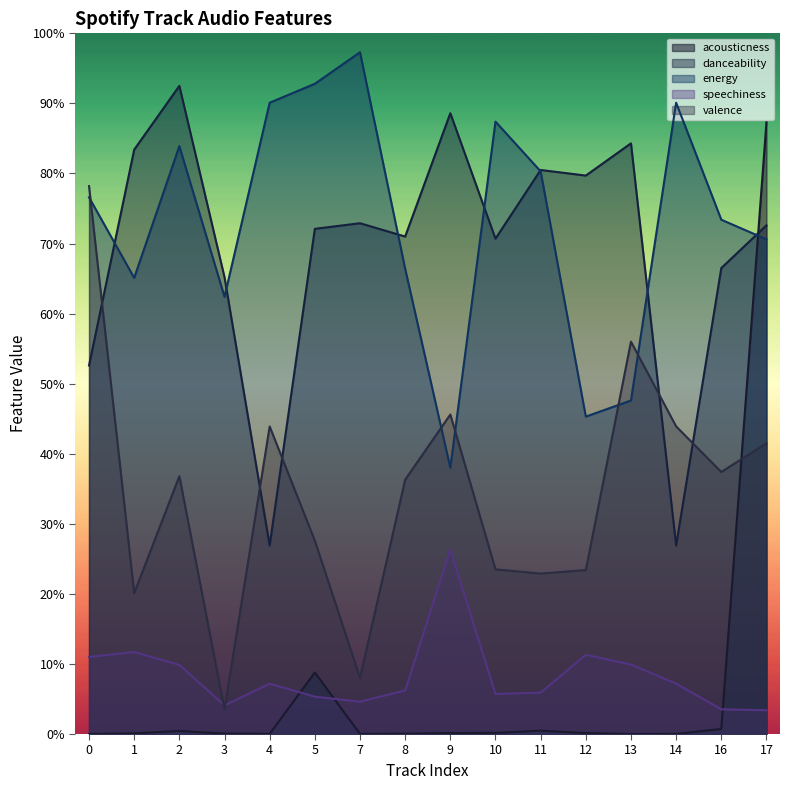

Reading left to right, list all the values displayed in this chart.

acousticness: 0=0.0	1=0.0	2=0.0	3=0.0	4=0.0	5=0.1	7=0.0	8=0.0	9=0.0	10=0.0	11=0.0	12=0.0	13=0.0	14=0.0	16=0.0	17=0.9
danceability: 0=0.5	1=0.8	2=0.9	3=0.7	4=0.3	5=0.7	7=0.7	8=0.7	9=0.9	10=0.7	11=0.8	12=0.8	13=0.8	14=0.3	16=0.7	17=0.7
energy: 0=0.8	1=0.7	2=0.8	3=0.6	4=0.9	5=0.9	7=1.0	8=0.7	9=0.4	10=0.9	11=0.8	12=0.5	13=0.5	14=0.9	16=0.7	17=0.7
speechiness: 0=0.1	1=0.1	2=0.1	3=0.0	4=0.1	5=0.1	7=0.0	8=0.1	9=0.3	10=0.1	11=0.1	12=0.1	13=0.1	14=0.1	16=0.0	17=0.0
valence: 0=0.8	1=0.2	2=0.4	3=0.0	4=0.4	5=0.3	7=0.1	8=0.4	9=0.5	10=0.2	11=0.2	12=0.2	13=0.6	14=0.4	16=0.4	17=0.4